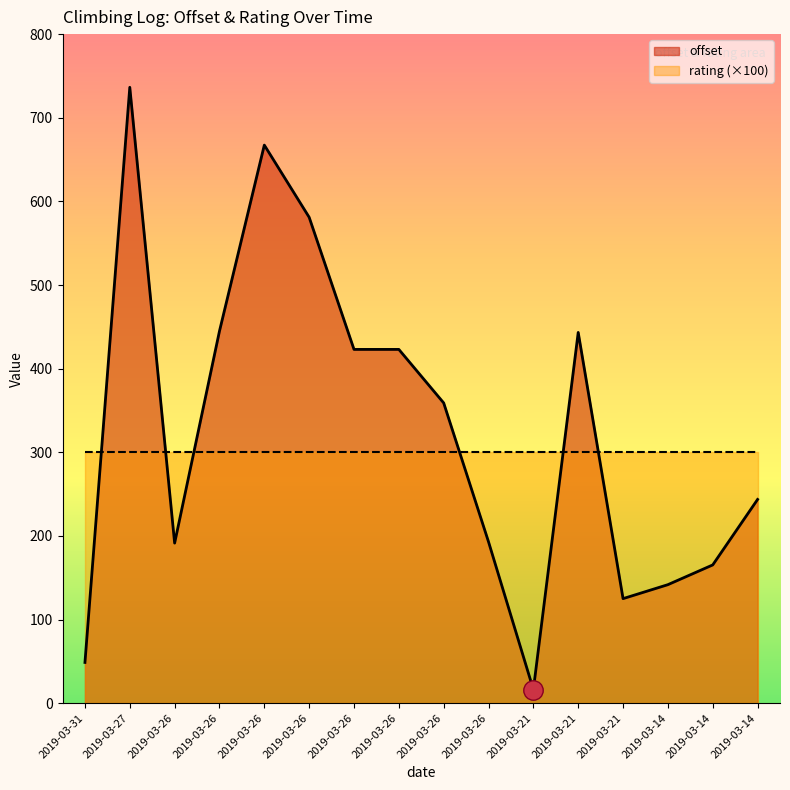

What is the smallest value displayed?

16.3